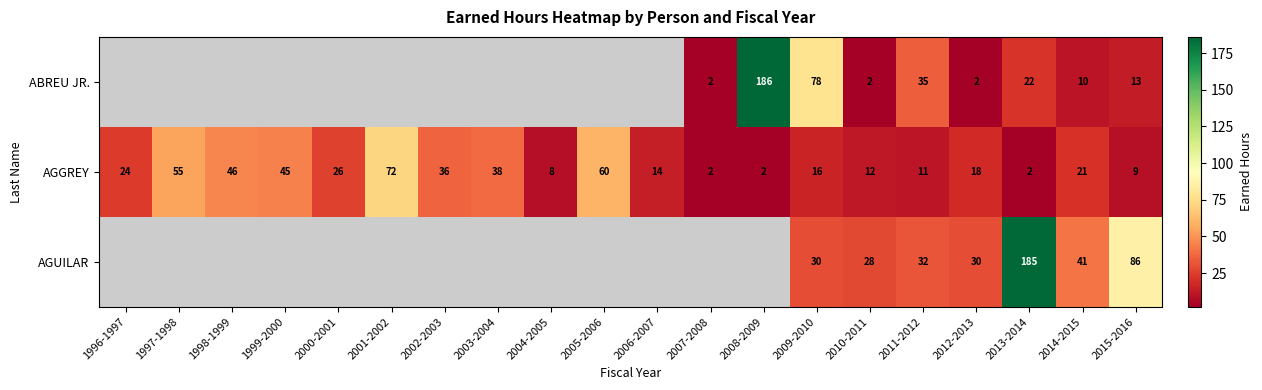

What is the maximum value for AGGREY?

72